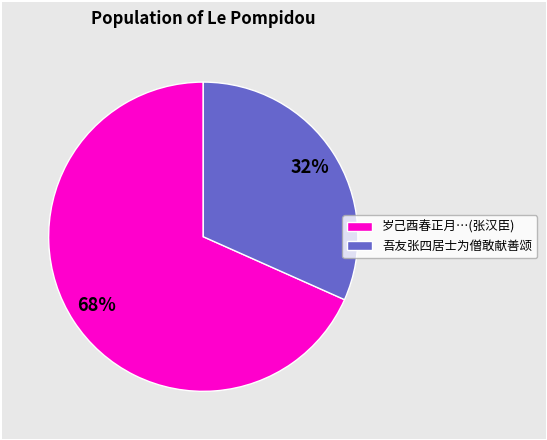

Is there any slice that represents more than half of the pie?

Yes